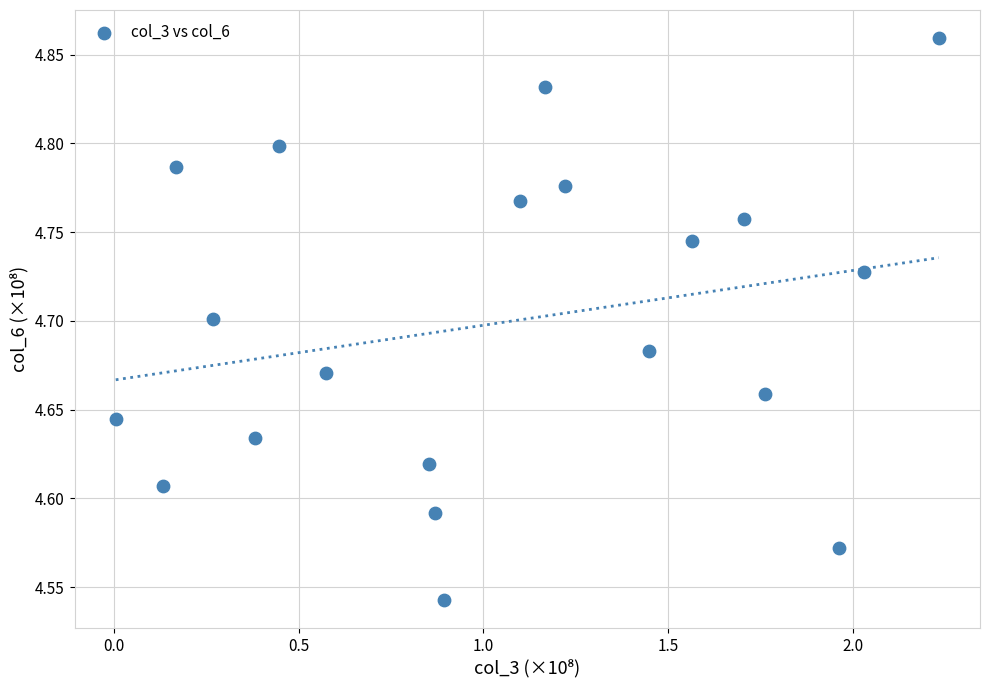

What is the range of X values (max minus min)?

2.2